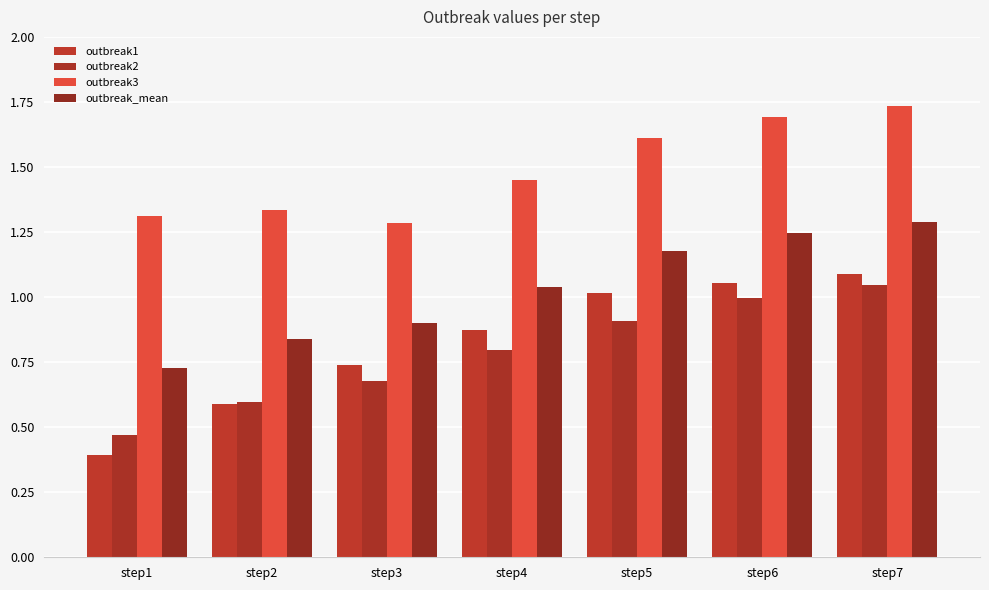

What is the sum of the outbreak3 values at step2 and step6?

3.0